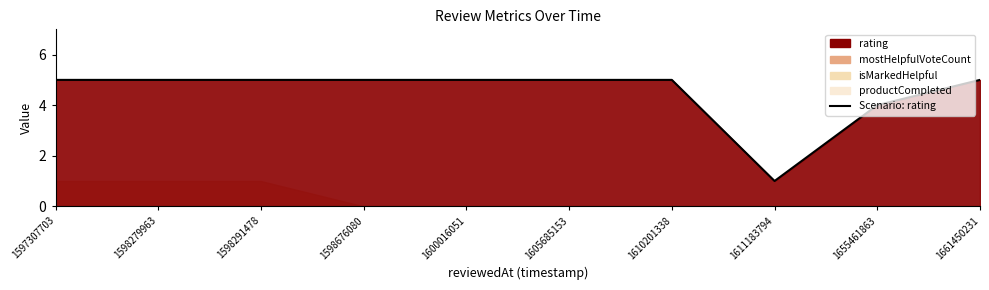

Is it true that the value at 1605685153 is 5?

True